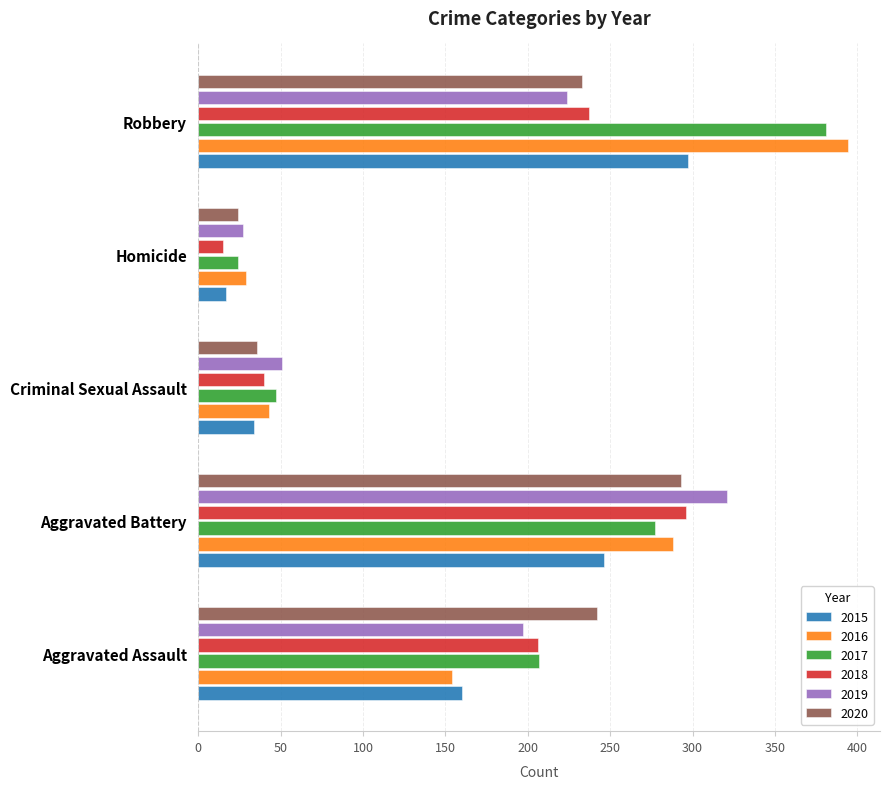

How many data points does each series have?

5